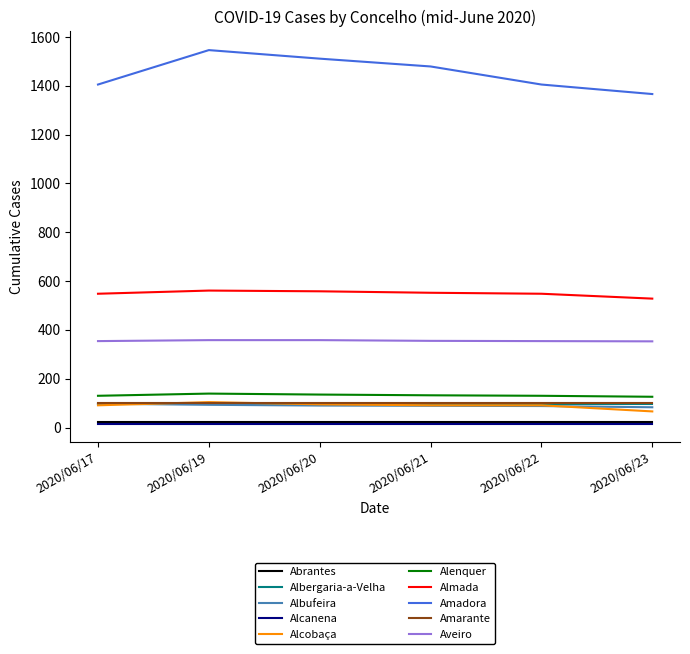

Is the value of Amadora at 2020/06/19 greater than the value of Albufeira at 2020/06/19?

Yes